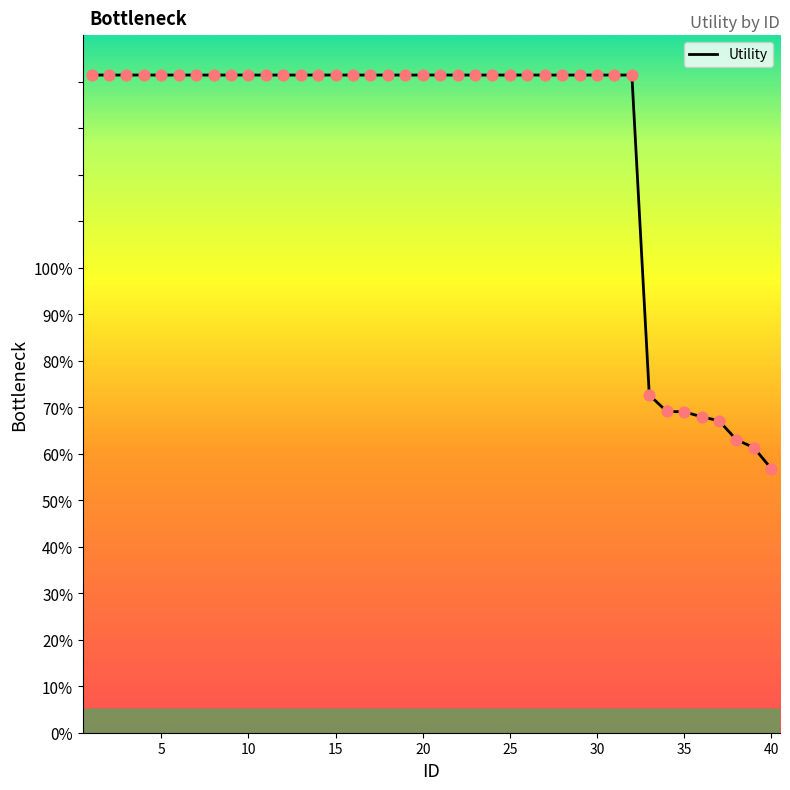

Is this an area chart (filled region under the line)?

No